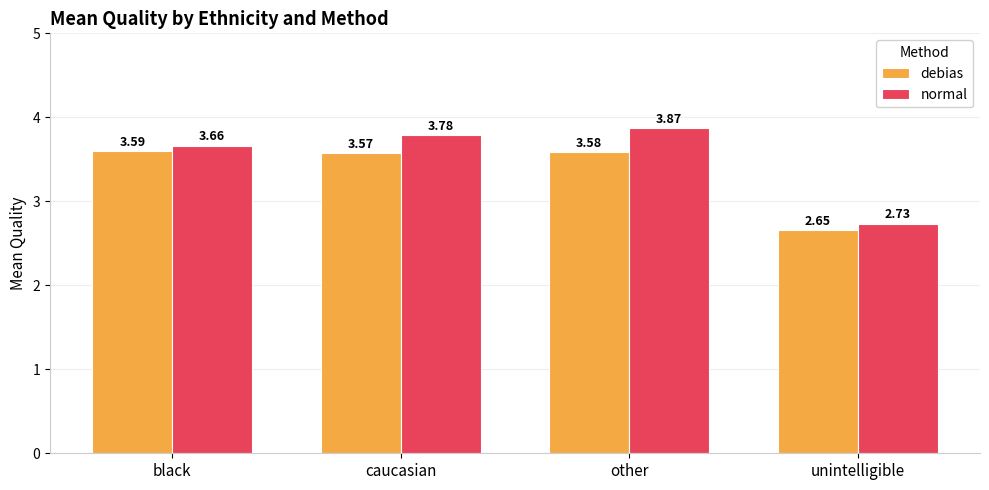

How many debias values are between 3 and 4?

3